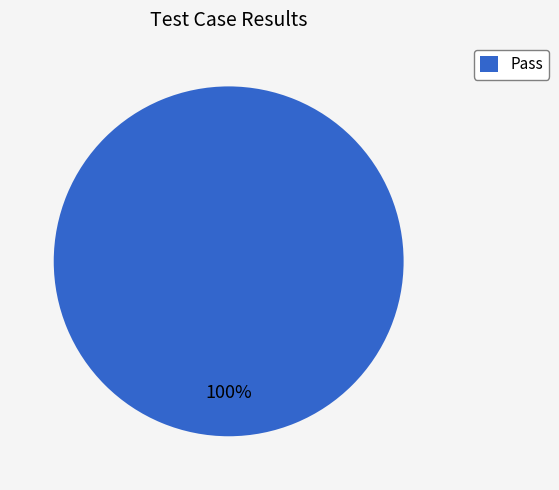

What percentage is the Pass slice, to the nearest percent?

100%